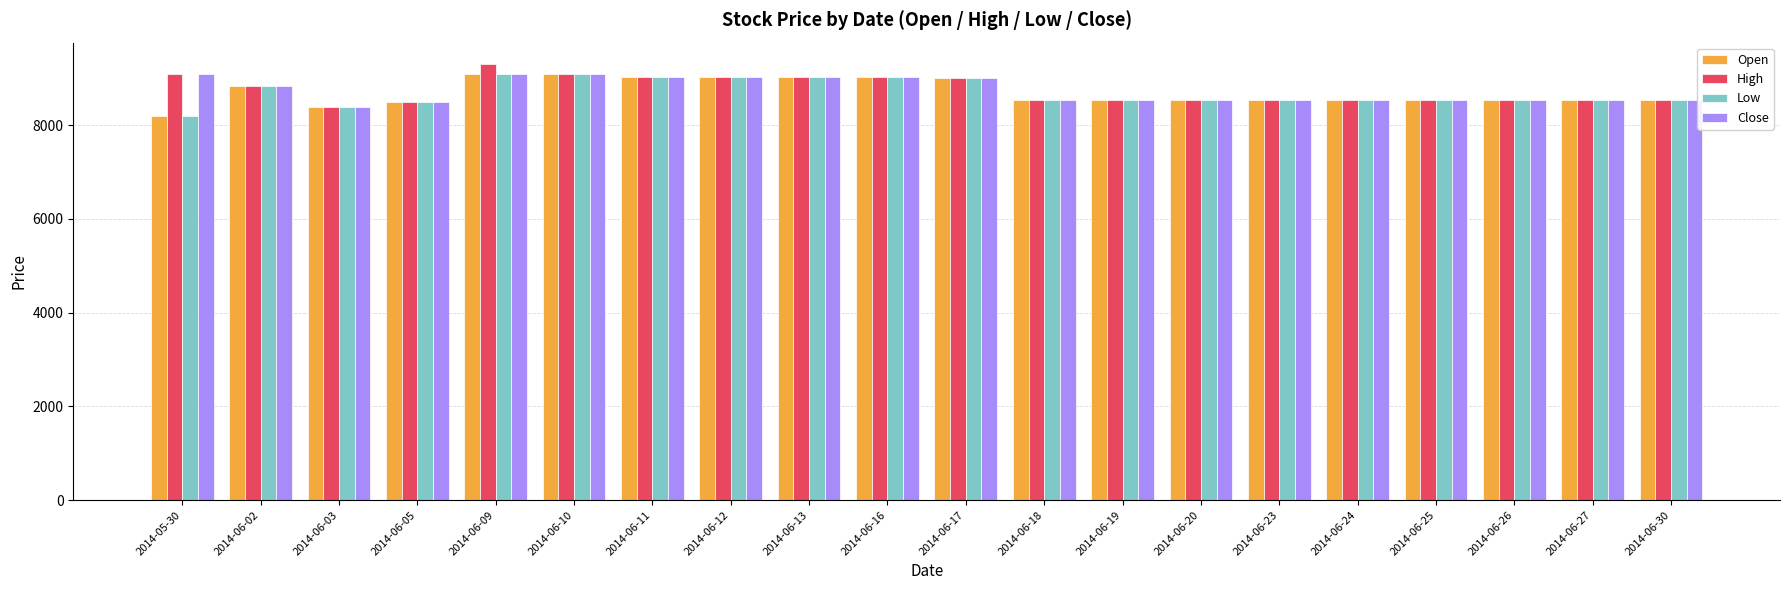

Between 2014-06-09 and 2014-06-24, which series saw the biggest shift?

High